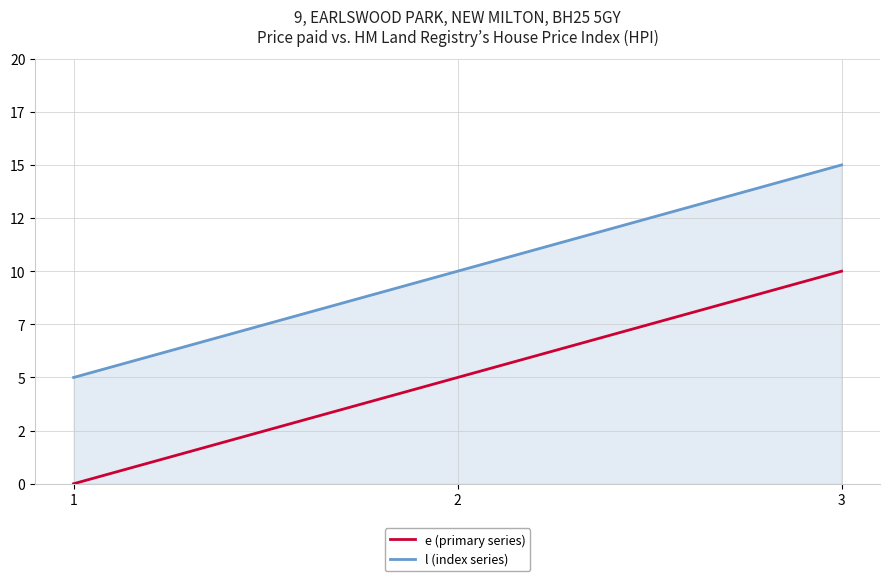

What is the difference between the l (index series) values at 3 and 2?

5